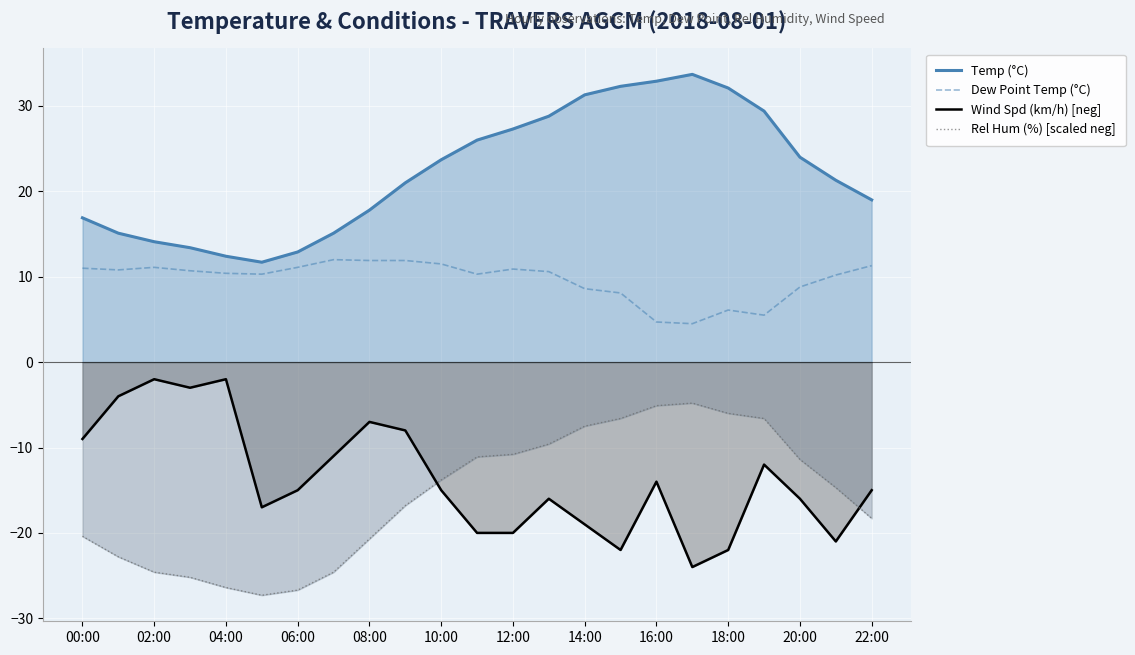

Reading right to left, transcribe all the data shown in this chart.

Temp (°C): 19.0	21.3	24.0	29.4	32.1	33.7	32.9	32.3	31.3	28.8	27.3	26.0	23.7	21.0	17.8	15.1	12.9	11.7	12.4	13.4	14.1	15.1	16.9
Dew Point Temp (°C): 11.3	10.2	8.8	5.5	6.1	4.5	4.7	8.1	8.6	10.6	10.9	10.3	11.5	11.9	11.9	12.0	11.1	10.3	10.4	10.7	11.1	10.8	11.0
Wind Spd (km/h) [neg]: -15.0	-21.0	-16.0	-12.0	-22.0	-24.0	-14.0	-22.0	-19.0	-16.0	-20.0	-20.0	-15.0	-8.0	-7.0	-11.0	-15.0	-17.0	-2.0	-3.0	-2.0	-4.0	-9.0
Rel Hum (%) [scaled neg]: -18.3	-14.7	-11.4	-6.6	-6.0	-4.8	-5.1	-6.6	-7.5	-9.6	-10.8	-11.1	-13.8	-16.8	-20.7	-24.6	-26.7	-27.3	-26.4	-25.2	-24.6	-22.8	-20.4